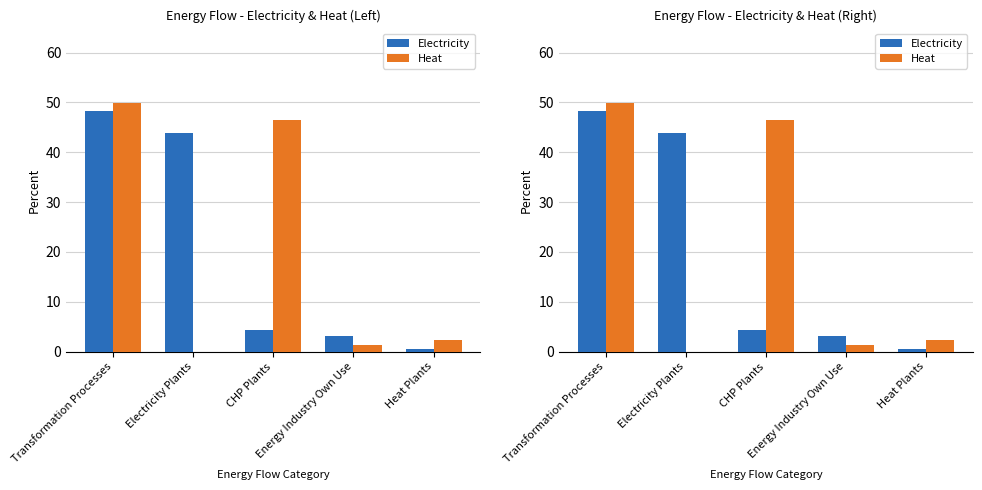

The value of Heat at Energy Industry Own Use is 0.9. True or false?

False